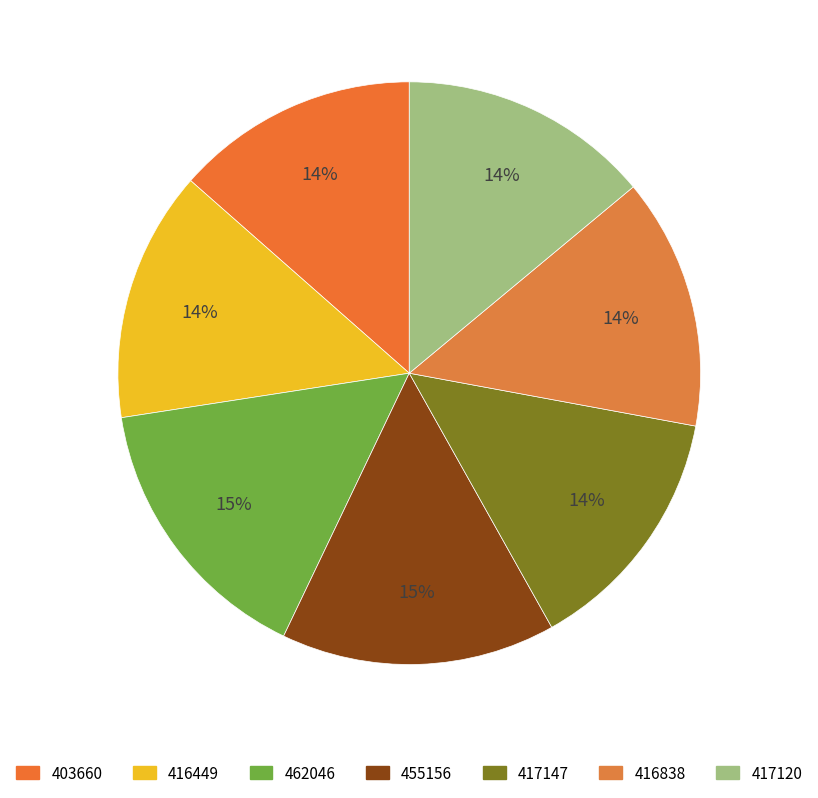

How much of the chart is everything except 455156?

84.8%